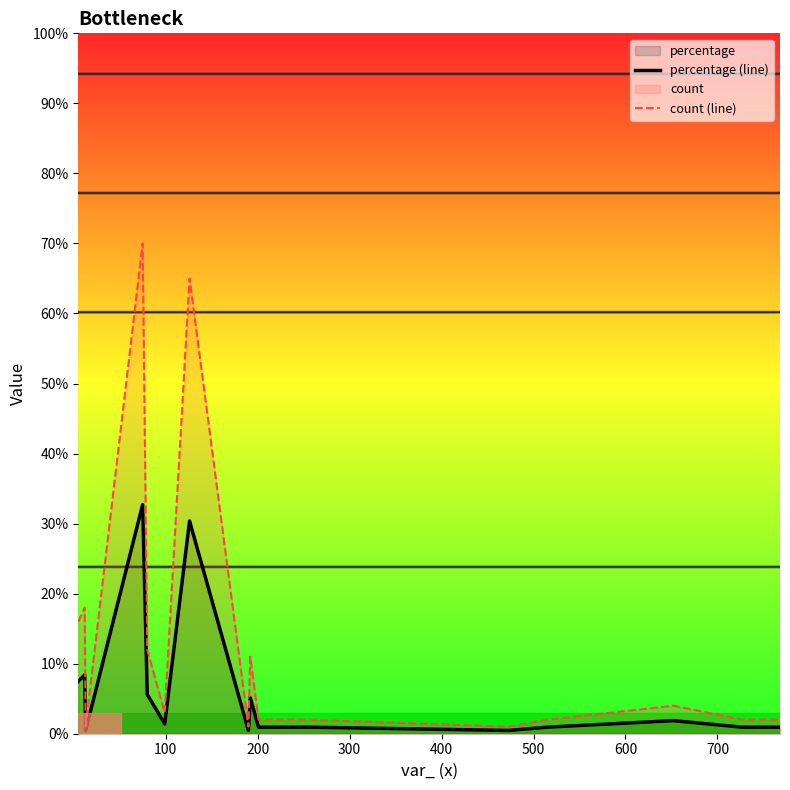

How many lines are shown in the chart?

2